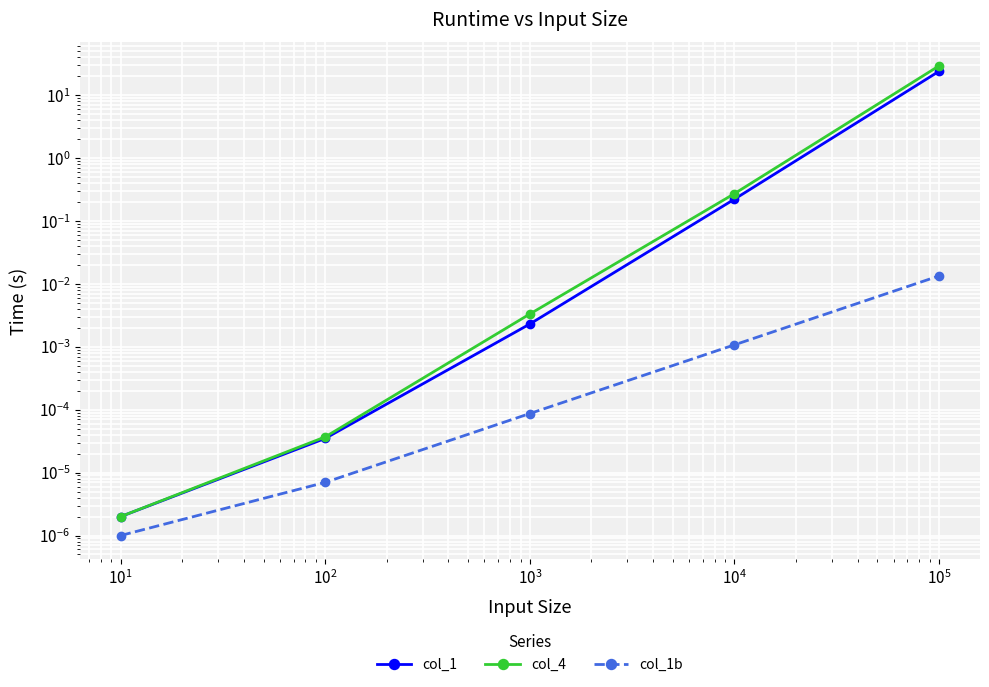

How many lines are shown in the chart?

3